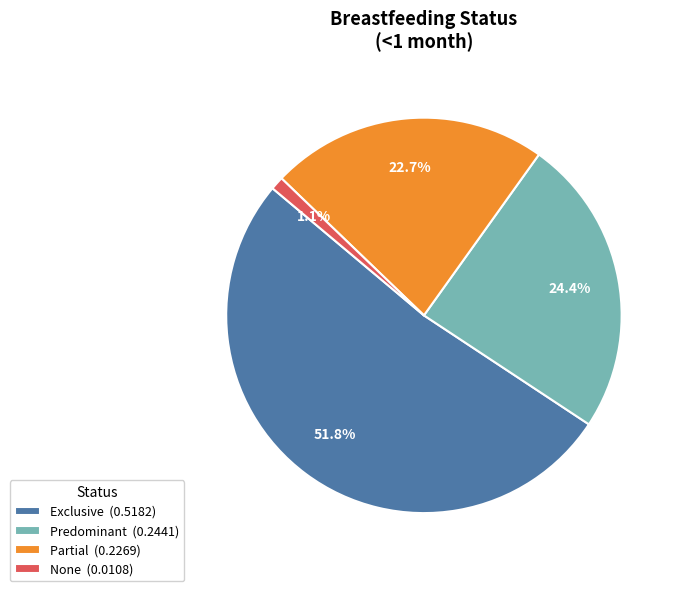

The None slice represents 1% of the pie. True or false?

True